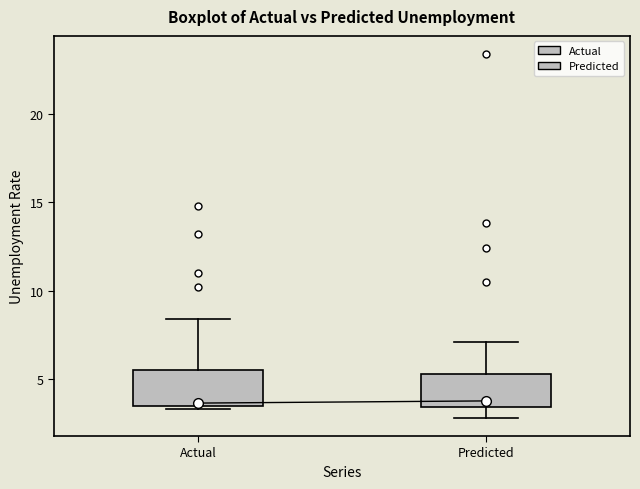

Reading left to right, read every box against the y-axis: the position of its median line, the range the box covers, and the ends of its whiskers. The values are not printed on the chart, so give them approximately, as read against the axis.

Actual: median 3.5 (just above the box's lower edge), box 3.5 to 5.5, whiskers 3.5 (just below the box's lower edge) to 8.5
Predicted: median 4.0, box 3.5 to 5.5, whiskers 3.0 to 7.0